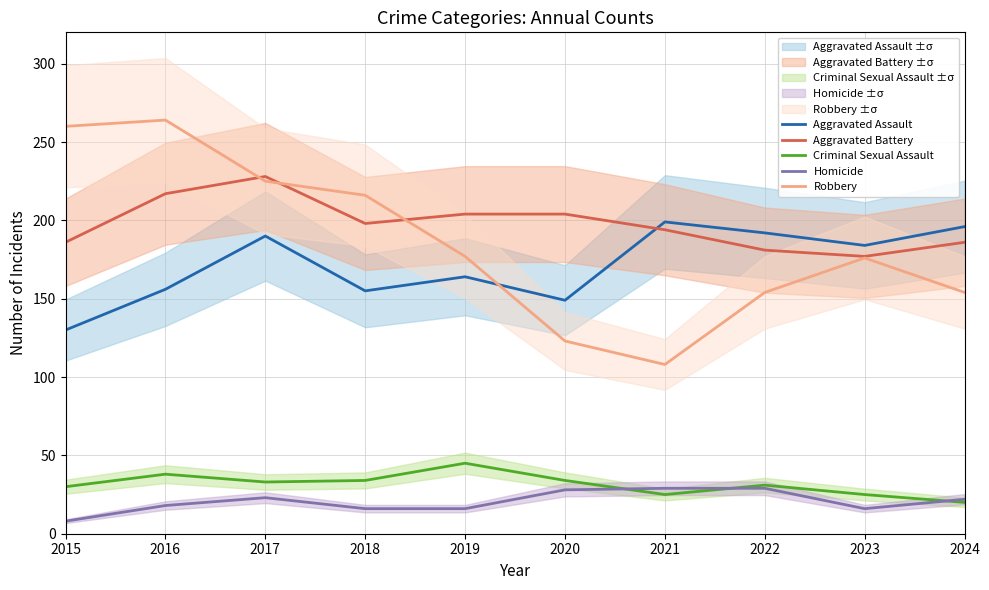

Between 2019 and 2021, which is larger?

2021